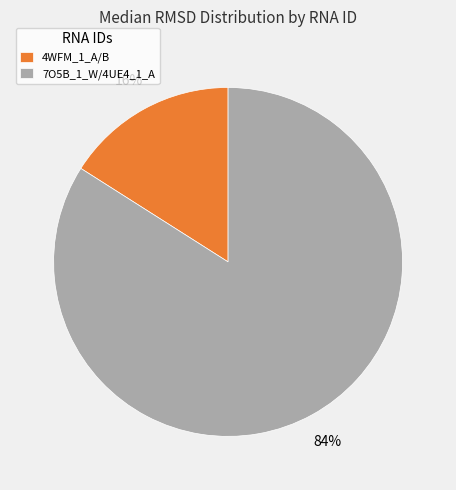

Which category has the biggest portion of the pie?

7O5B_1_W/4UE4_1_A